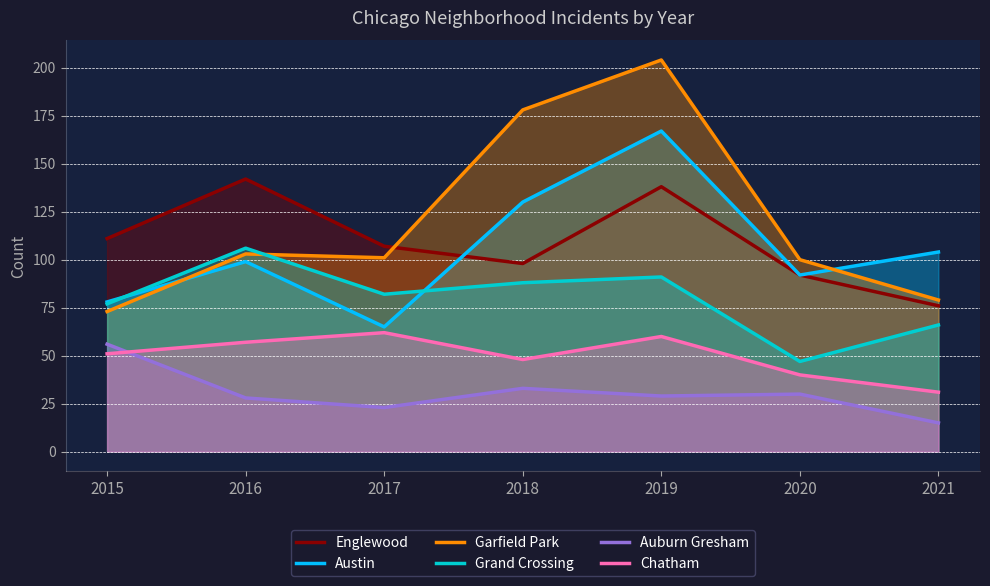

Reading left to right, transcribe all the data shown in this chart.

Englewood: 111	142	107	98	138	92	76
Austin: 78	99	65	130	167	92	104
Garfield Park: 73	103	101	178	204	100	79
Grand Crossing: 77	106	82	88	91	47	66
Auburn Gresham: 56	28	23	33	29	30	15
Chatham: 51	57	62	48	60	40	31